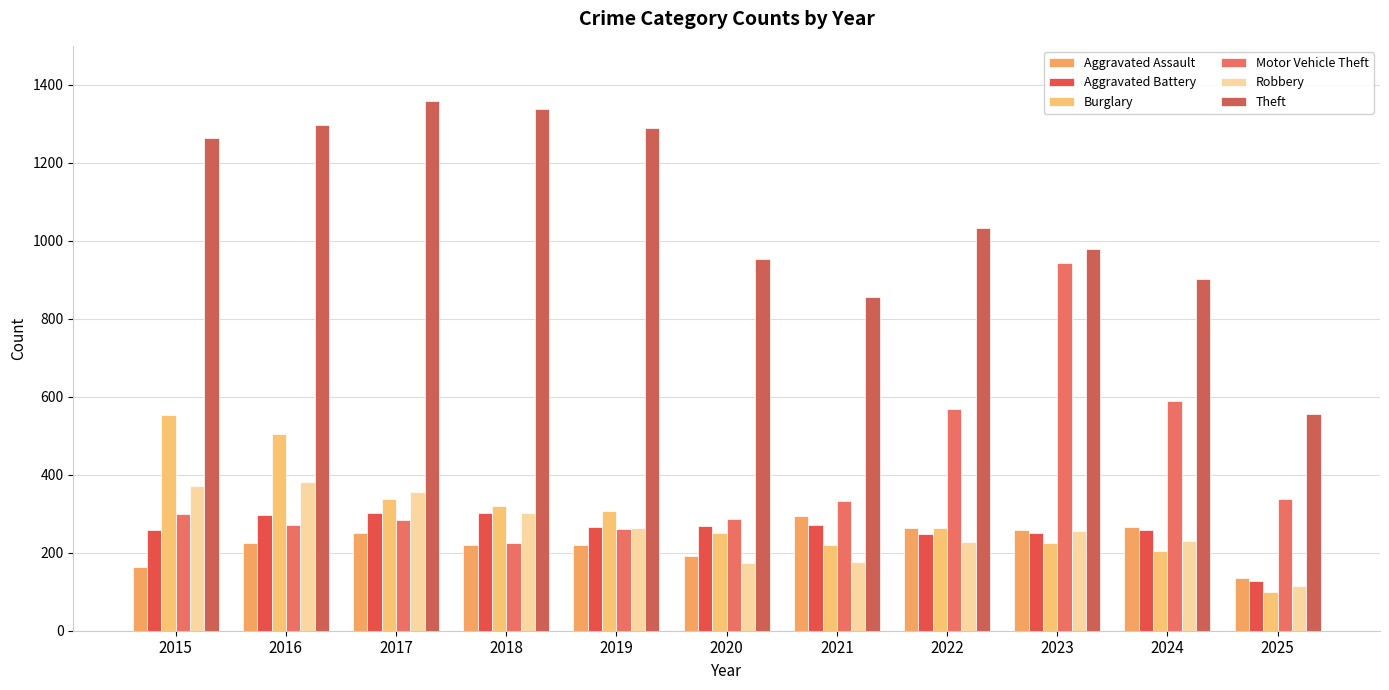

What is the minimum value shown in the chart?

99